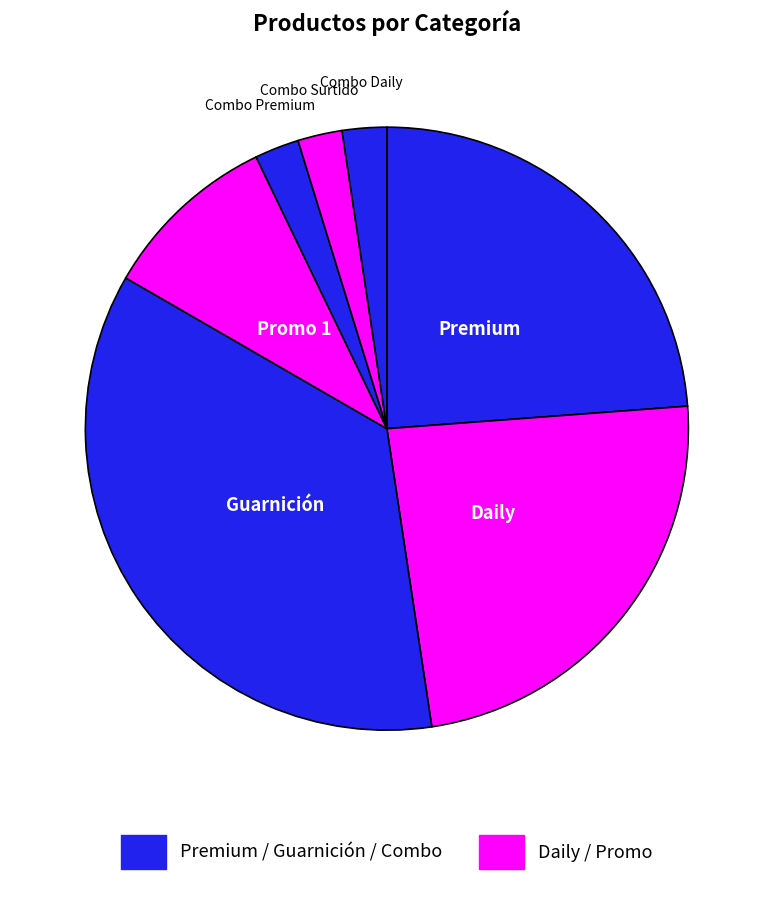

Which slice is the smallest?

Combo Premium